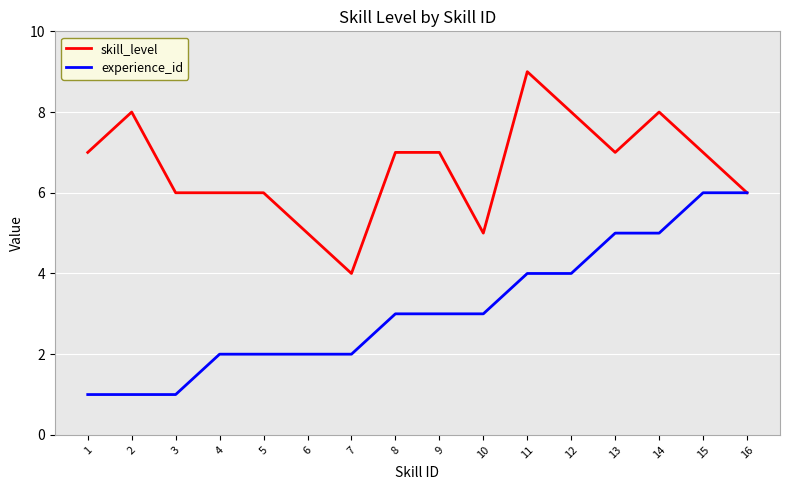

Rank the series by their maximum value, from highest to lowest.

skill_level, experience_id